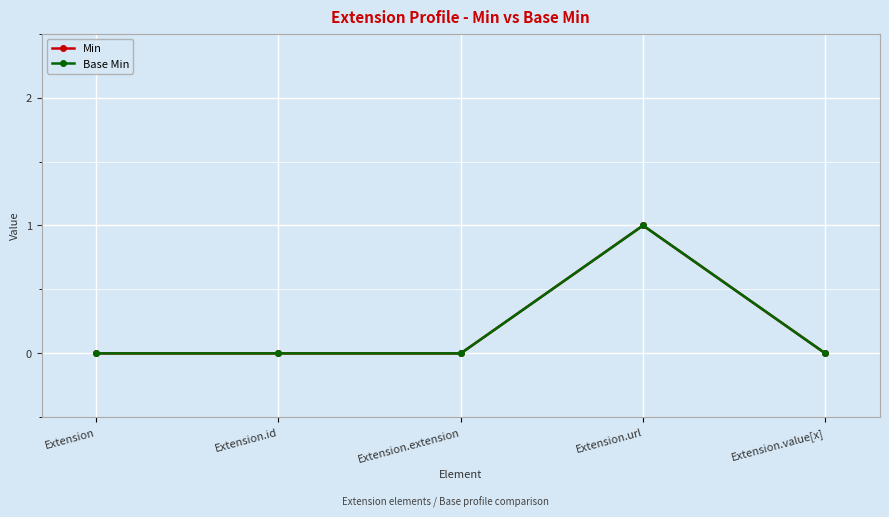

Is this an area chart (filled region under the line)?

No